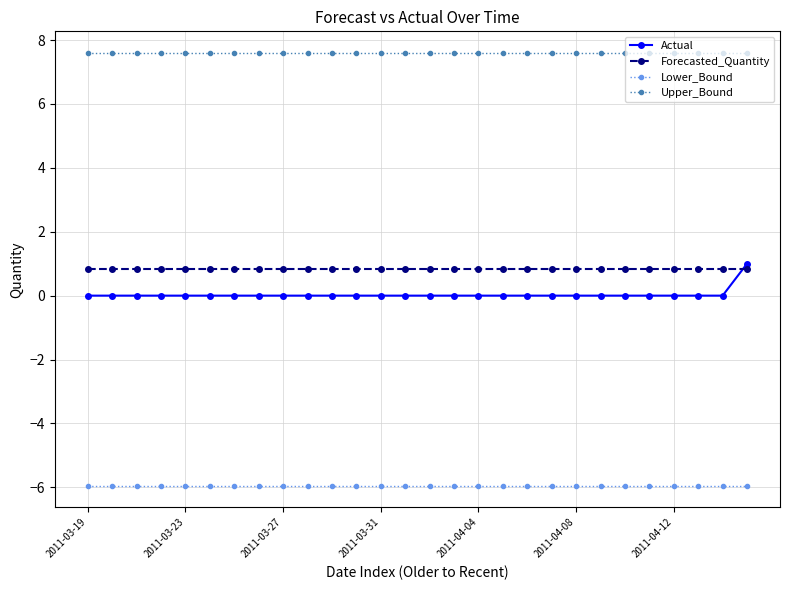

Which series has the widest spread of values?

Actual